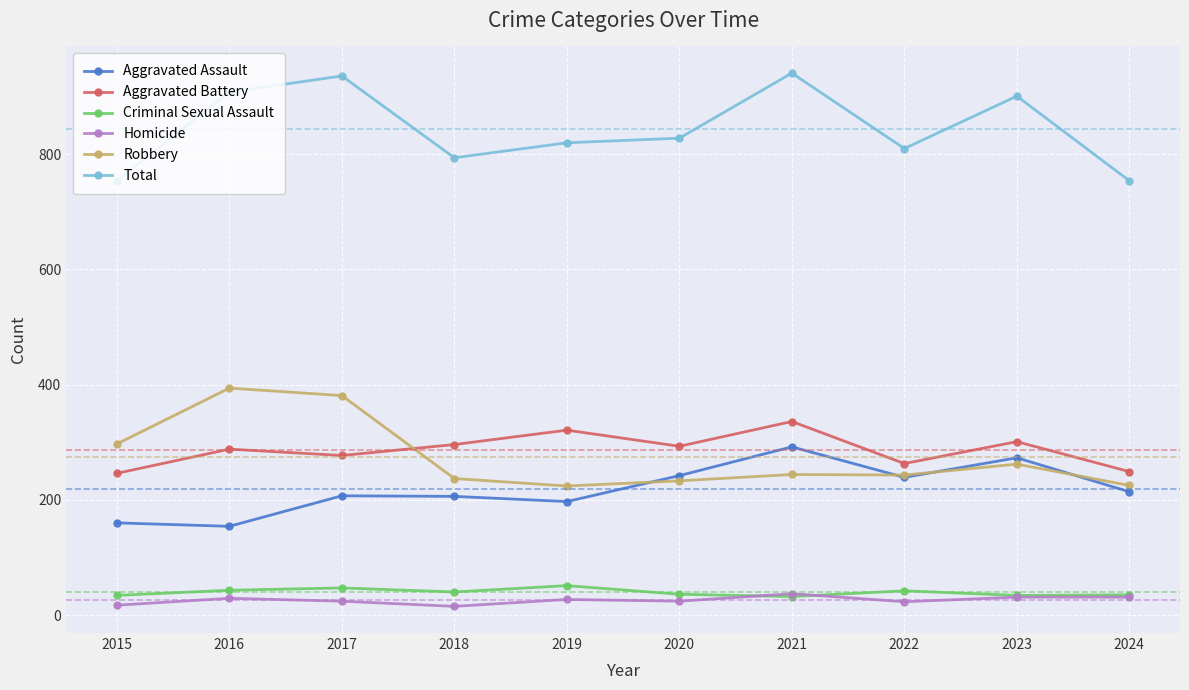

What is the difference between the maximum and minimum values in the Criminal Sexual Assault series?

19